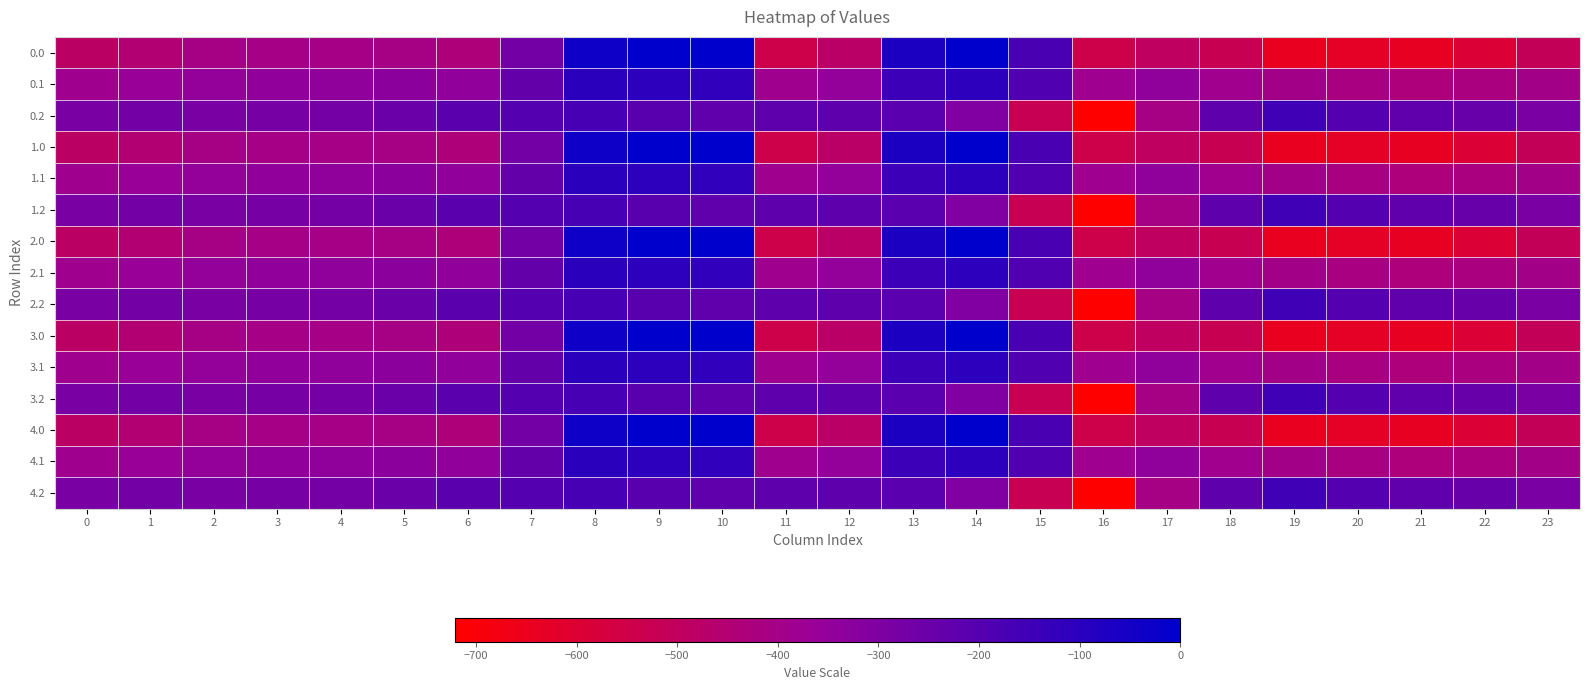

Which has a higher value, 22 or 15?

15